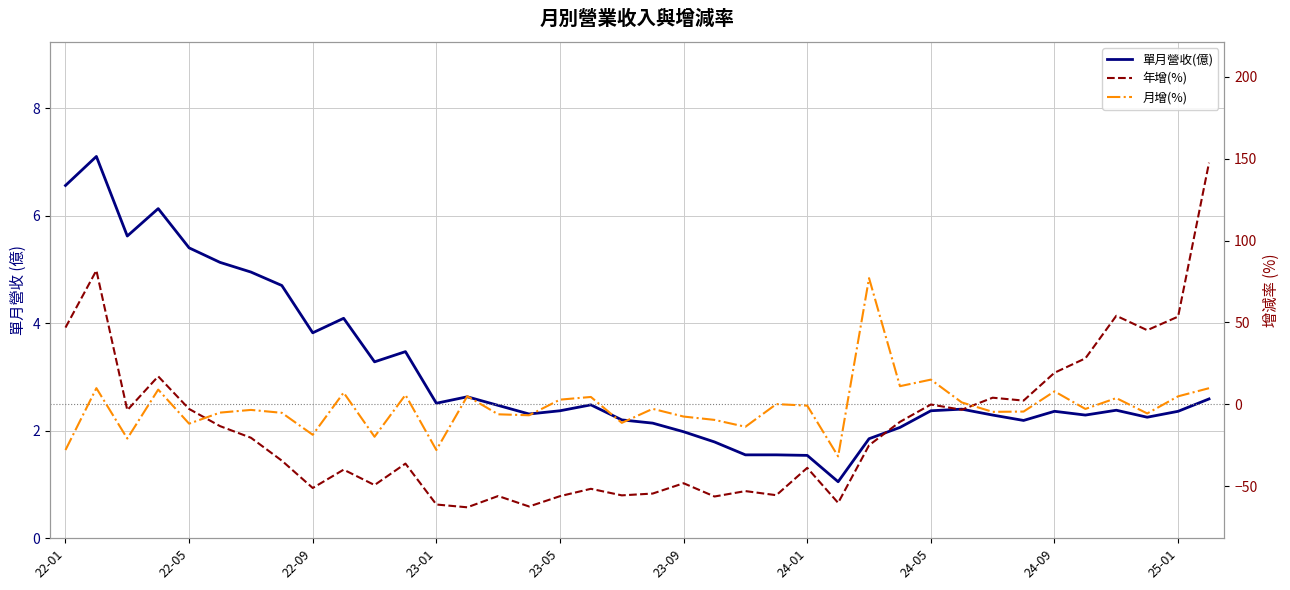

How many positive values does the 年增(%) series have?

11